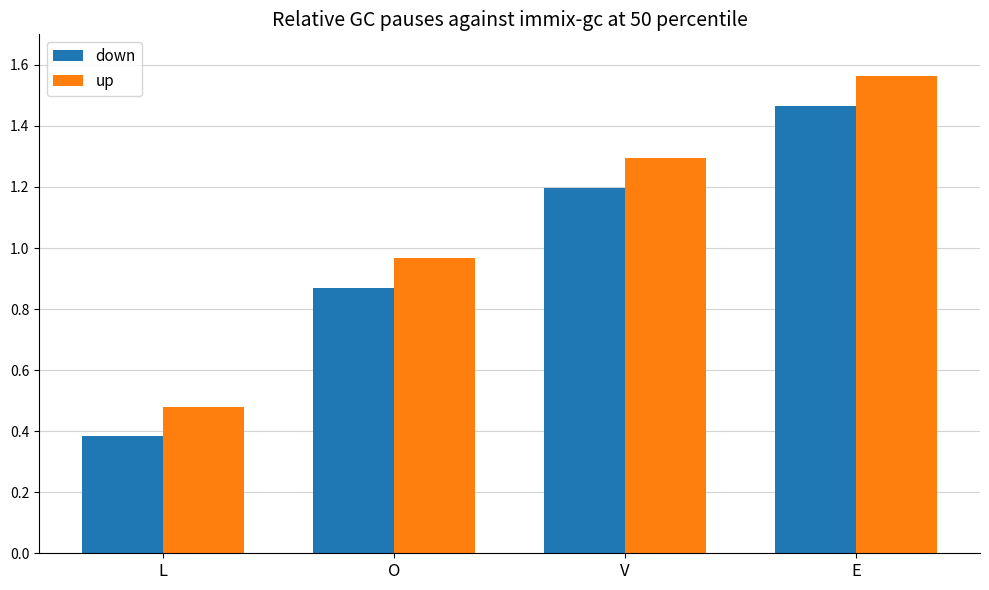

At how many categories does at least one series exceed 0?

4